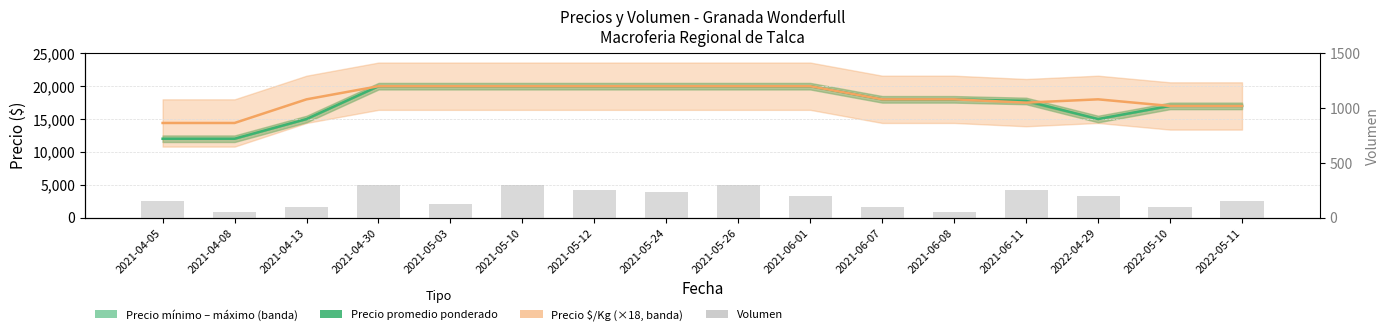

Is the value of Precio promedio ponderado at 2021-05-10 greater than the value of Volumen at 2022-05-11?

Yes